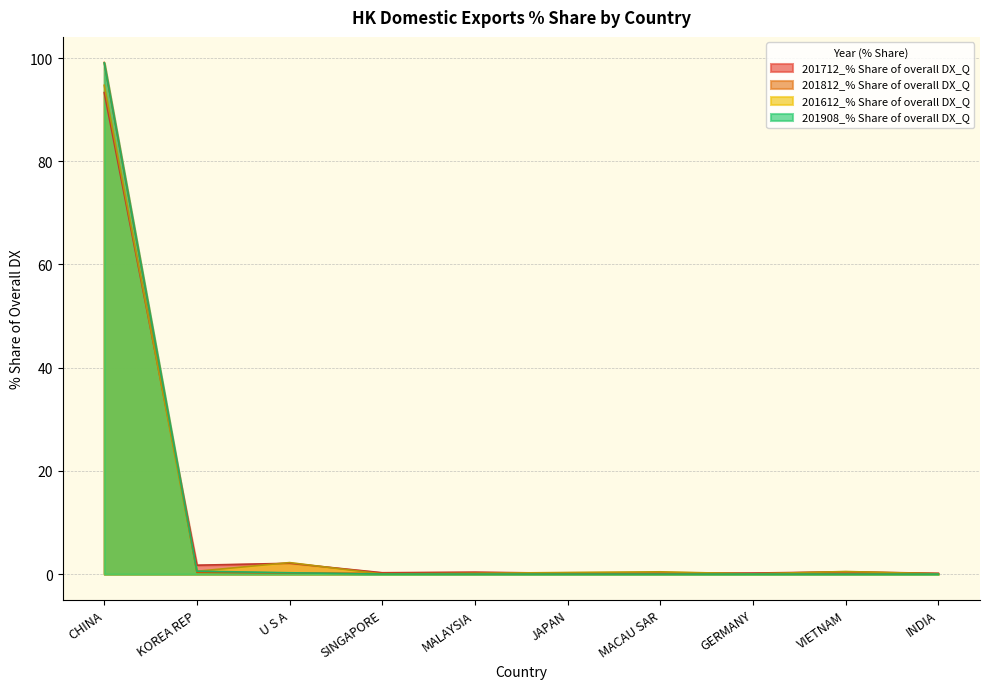

What is the maximum value shown in the chart?

99.1